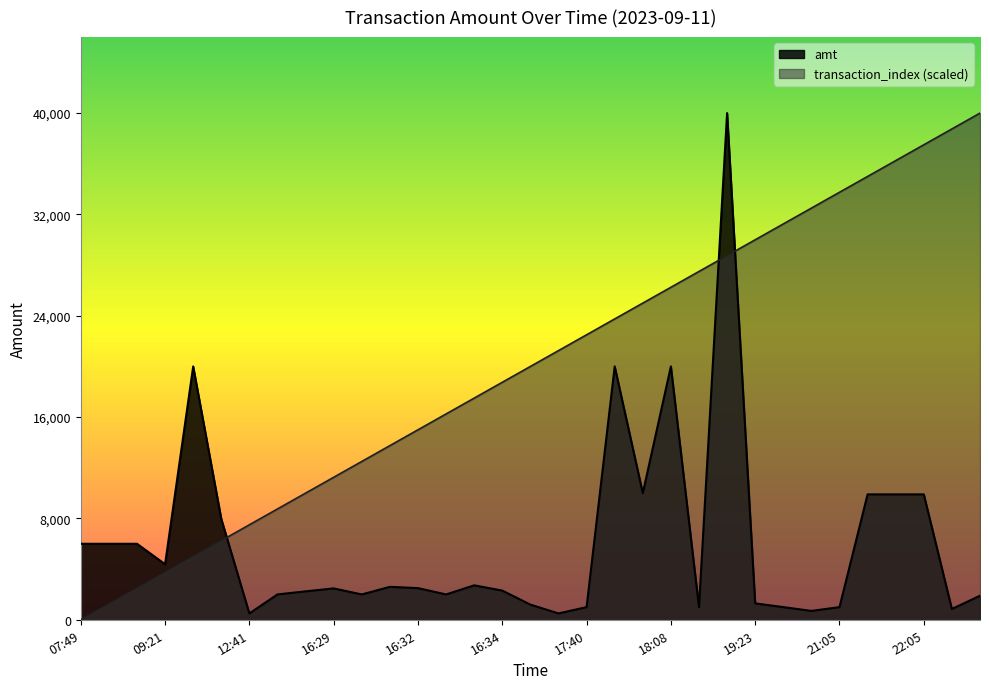

Which series changed the most between 16:29 and 18:08?

amt